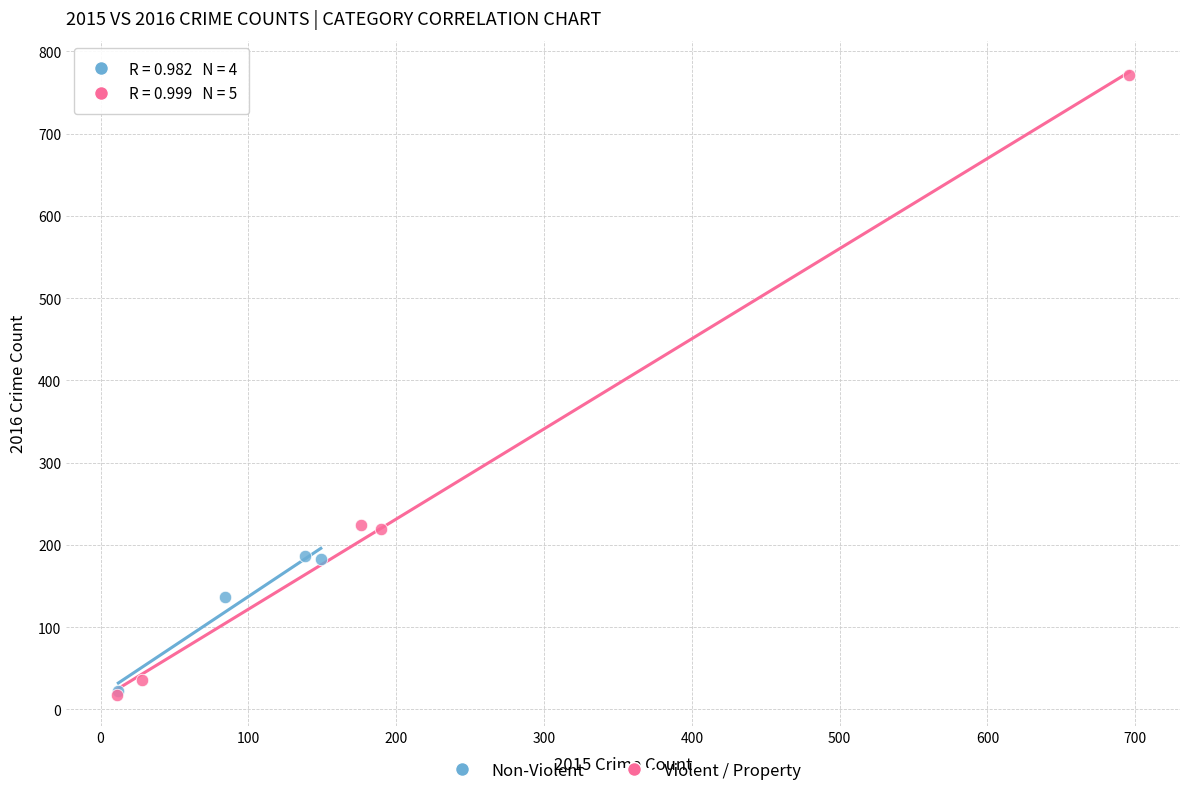

Which series has the widest spread of Y values?

Violent / Property